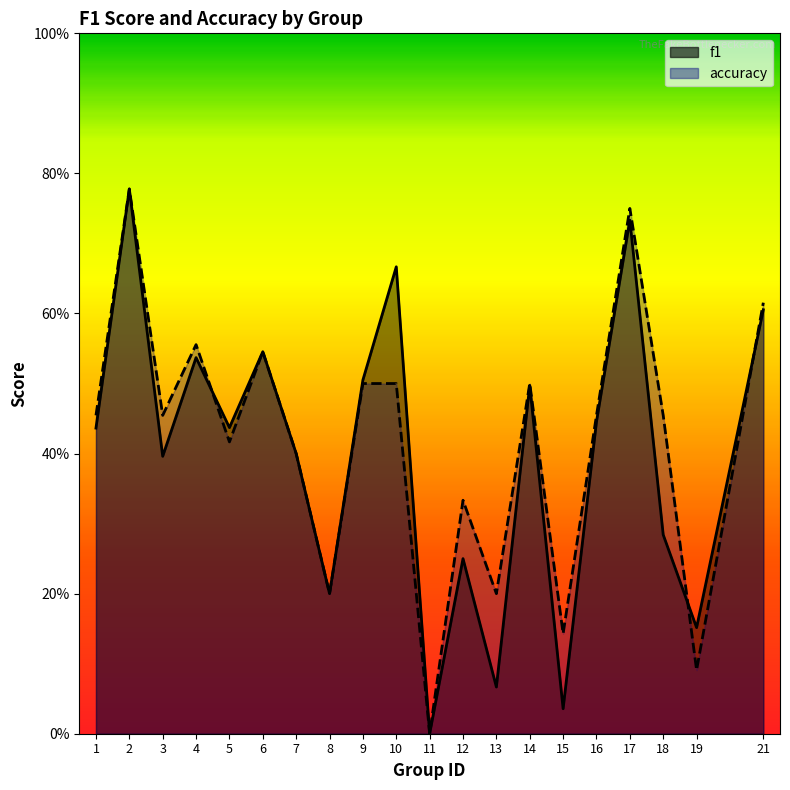

Which category has the lowest value in the f1 series?

11